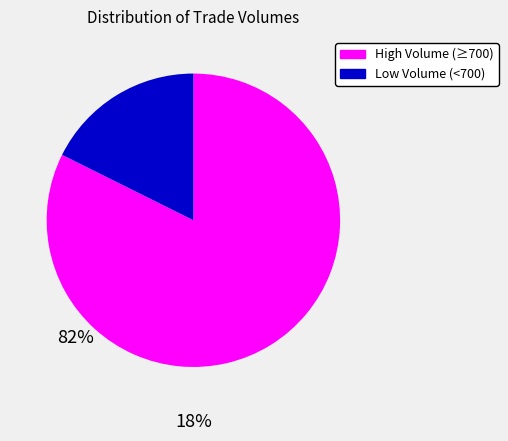

How many slices are in this pie chart?

2